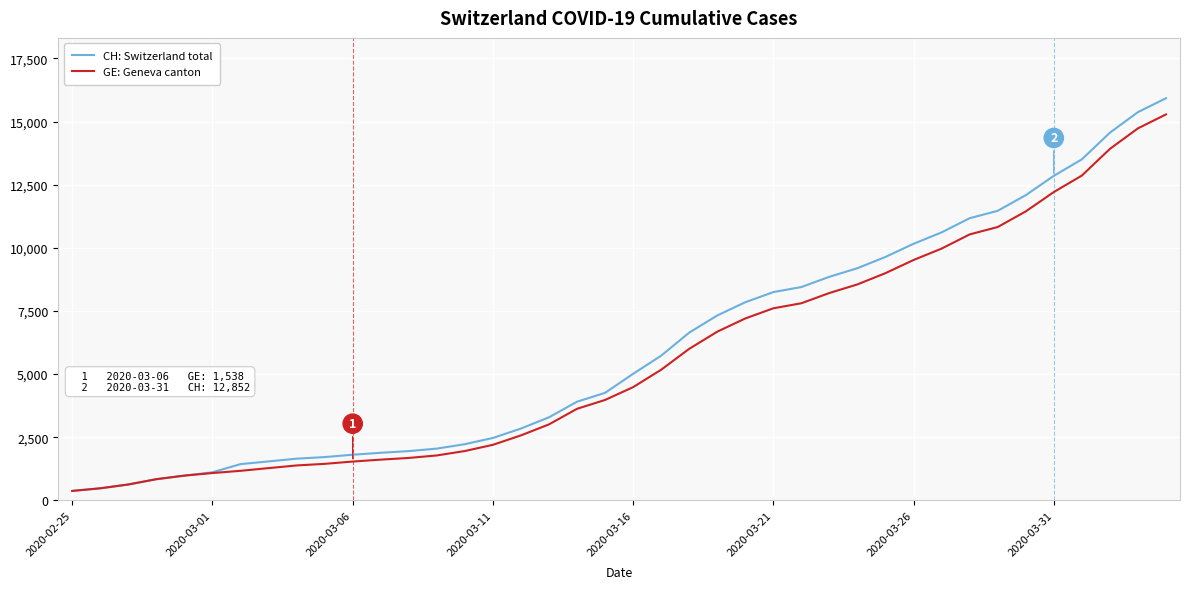

What is the difference between the maximum and minimum values in the CH: Switzerland total series?

15551